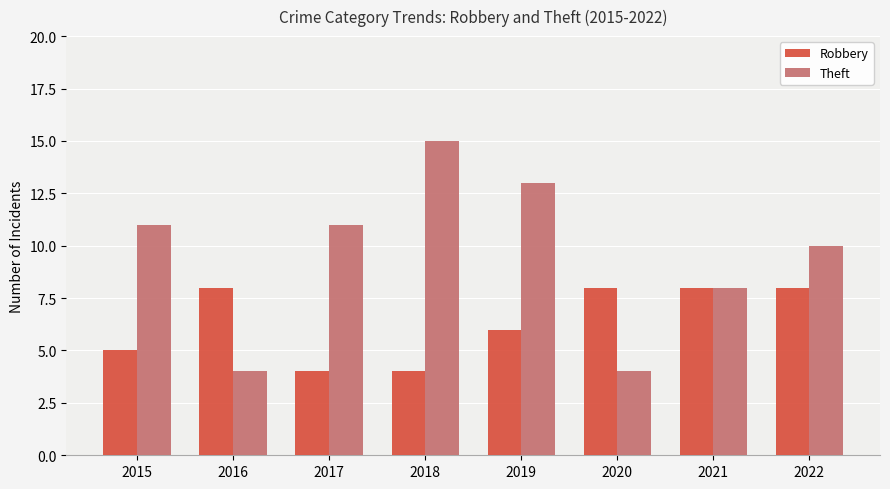

Does the chart contain any negative values?

No